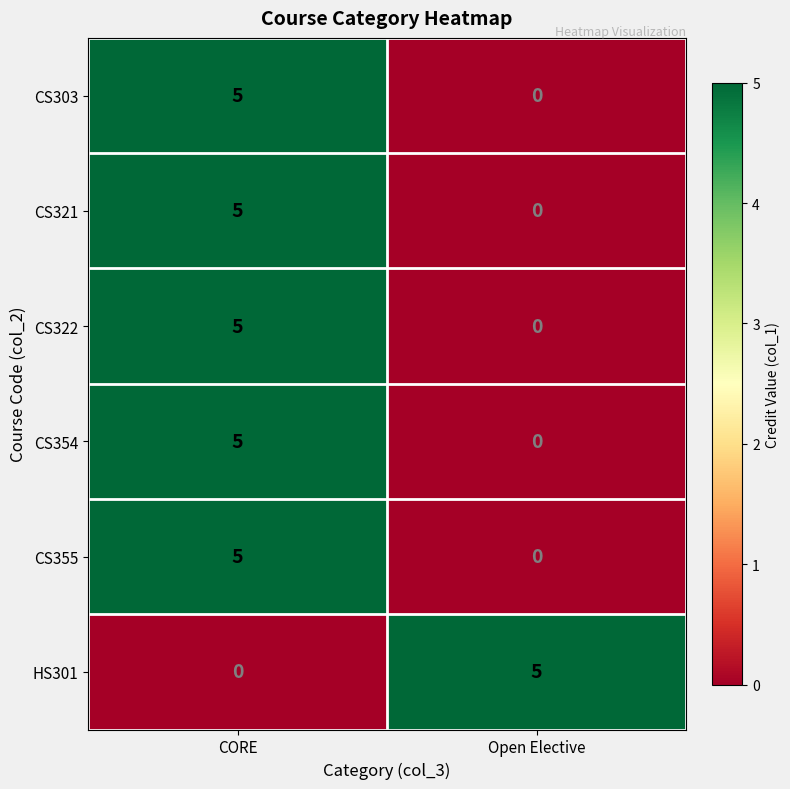

True or false: CS354 has a value of 5 at CORE.

True